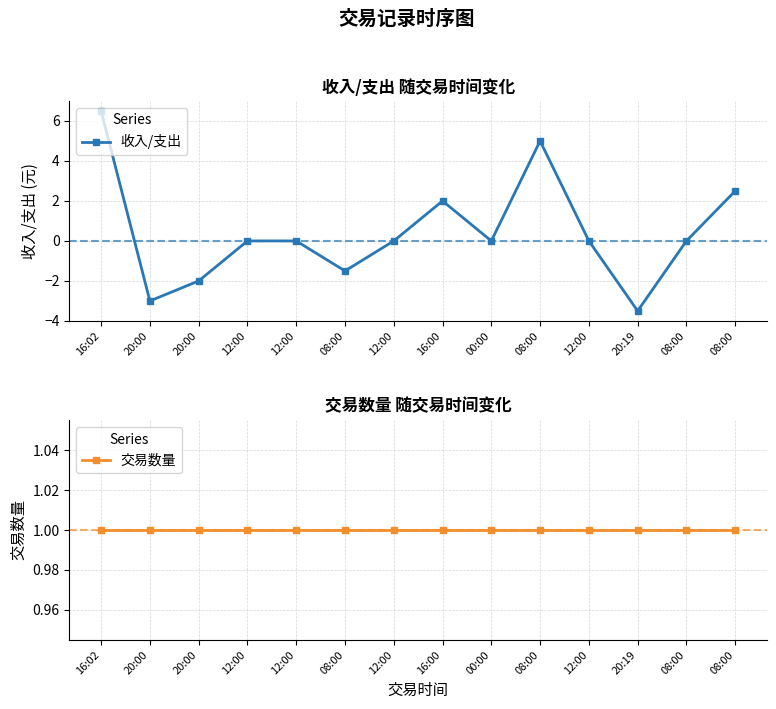

Is it true that 交易数量 equals 1.0 at 12:00?

True